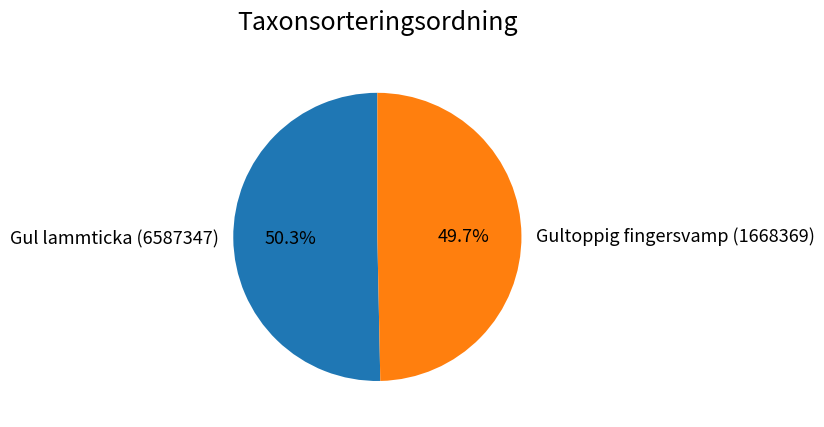

Does Gultoppig fingersvamp (1668369) represent more than half of the total?

No